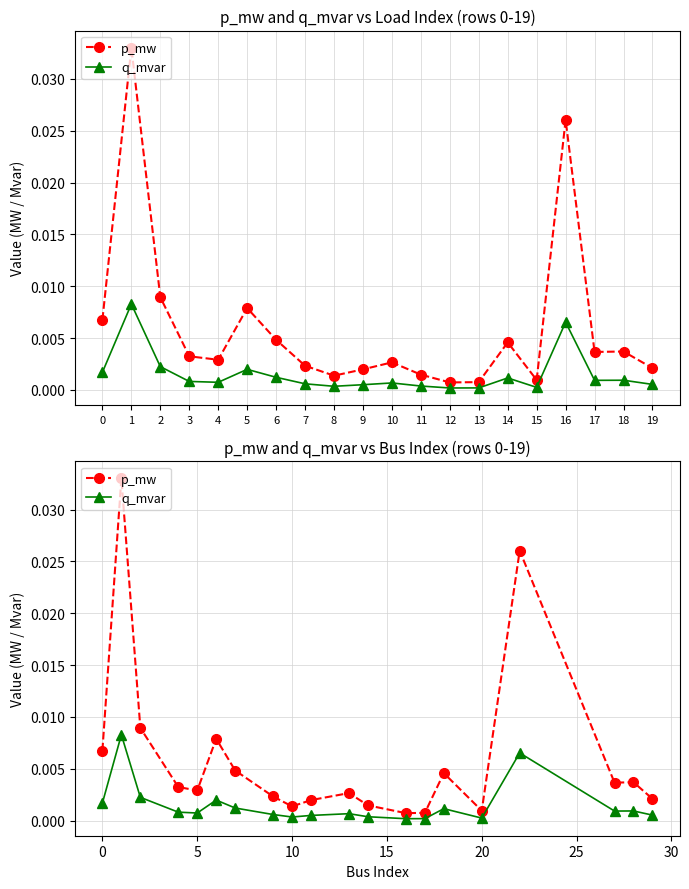

The value of p_mw at 13 is 0.0. True or false?

False